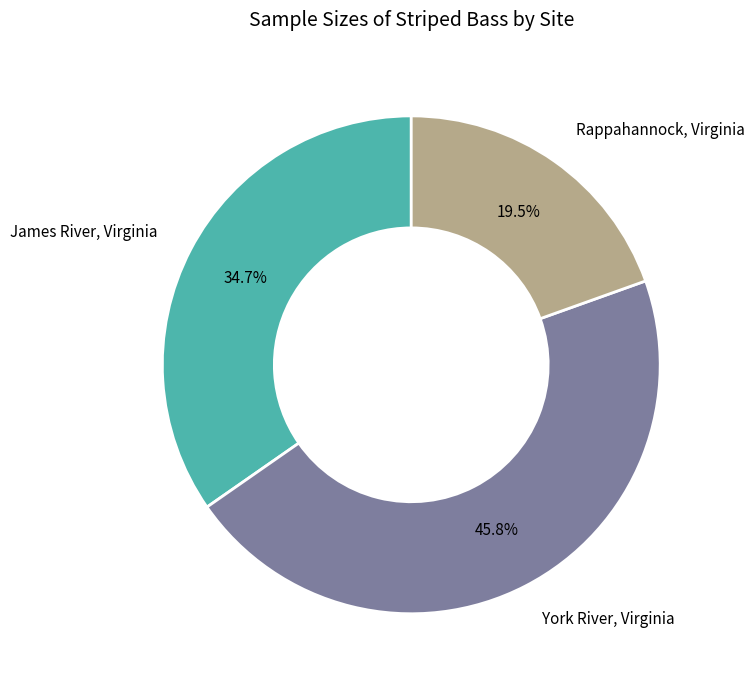

Which category has the smallest portion of the pie?

Rappahannock, Virginia